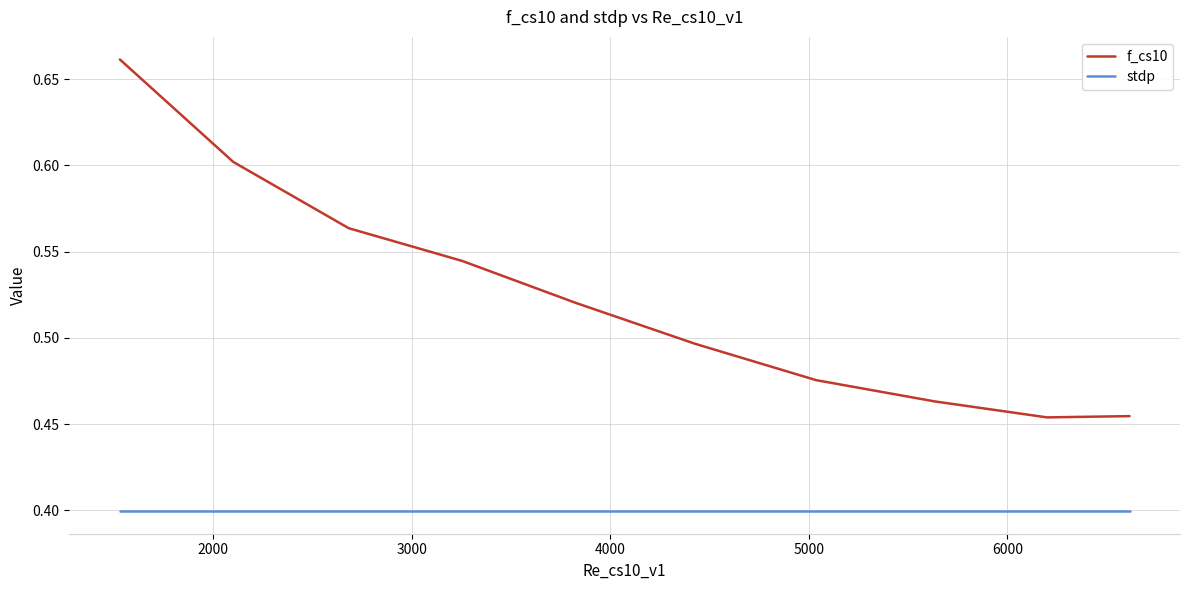

How many lines are shown in the chart?

2